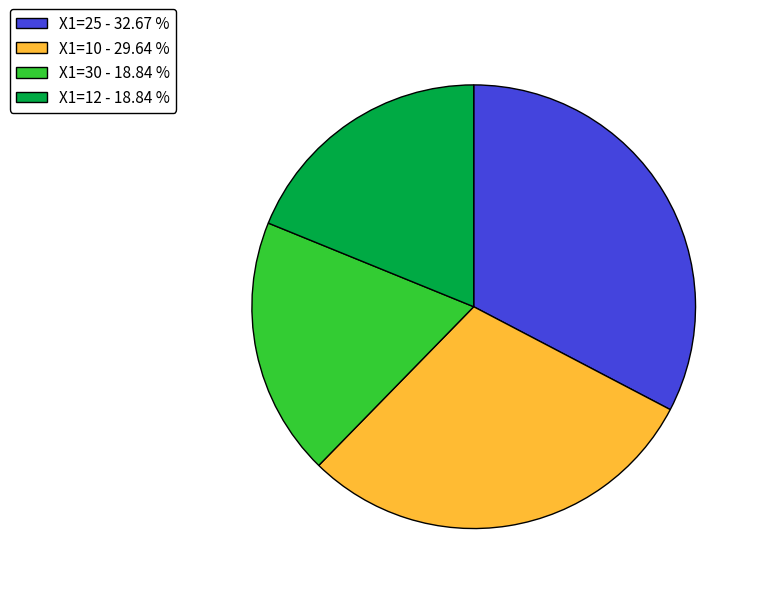

What is the largest slice in the pie chart?

X1=25 - 32.67 %